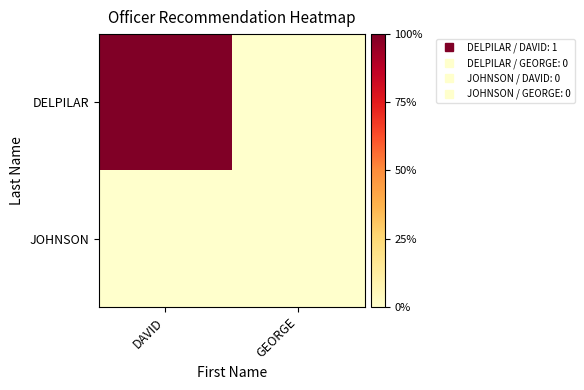

Which series has the largest range (max minus min)?

DELPILAR